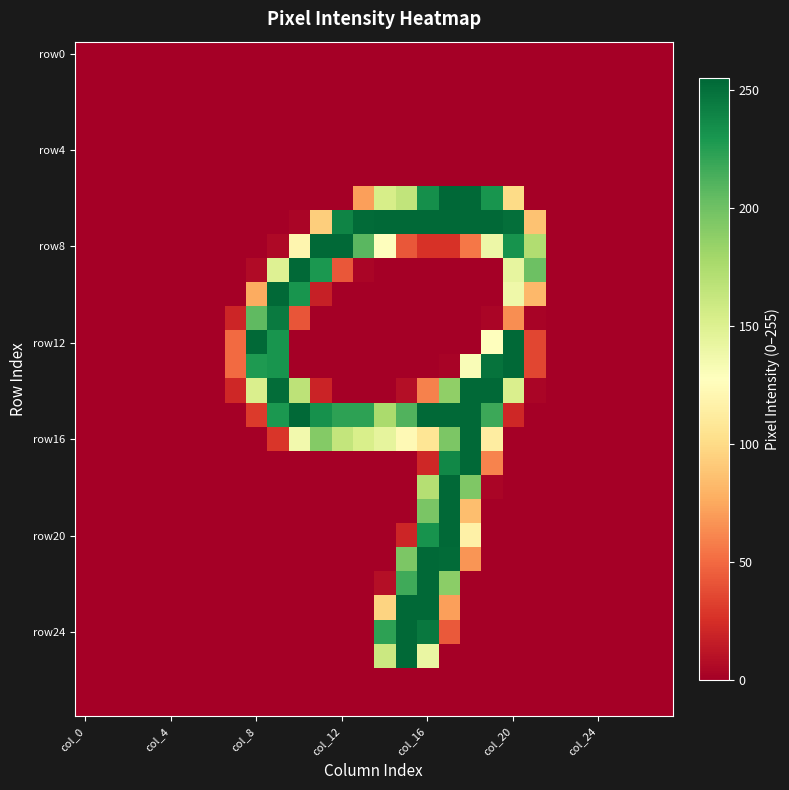

At how many categories does at least one series exceed 128?

14